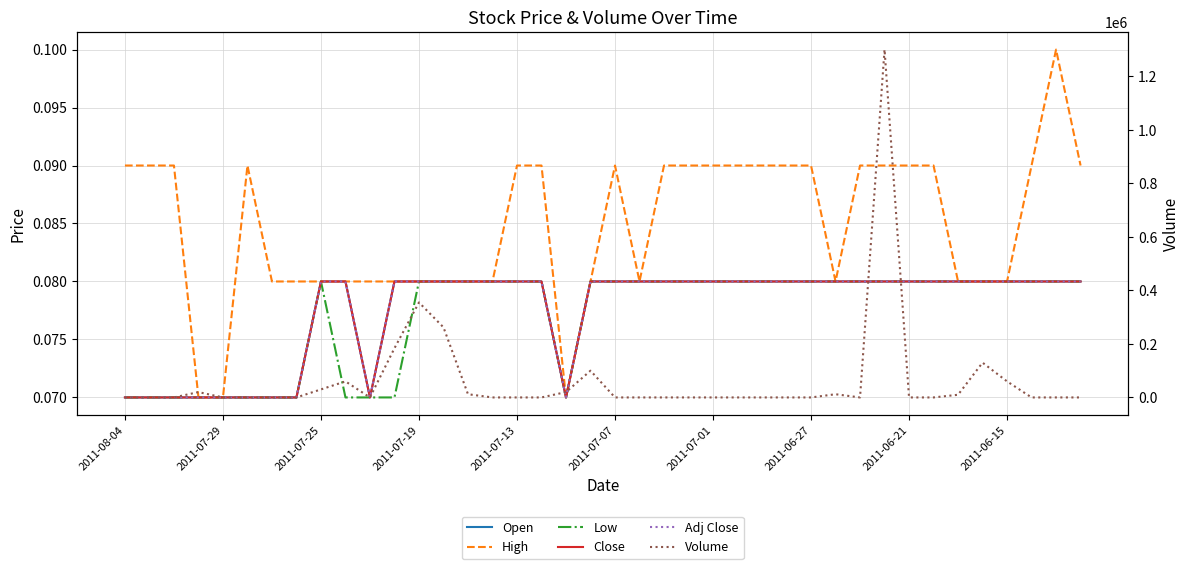

Reading left to right, extract all data points from this chart.

Open: 0.1	0.1	0.1	0.1	0.1	0.1	0.1	0.1	0.1	0.1	0.1	0.1	0.1	0.1	0.1	0.1	0.1	0.1	0.1	0.1	0.1	0.1	0.1	0.1	0.1	0.1	0.1	0.1	0.1	0.1	0.1	0.1	0.1	0.1	0.1	0.1	0.1	0.1	0.1	0.1
High: 0.1	0.1	0.1	0.1	0.1	0.1	0.1	0.1	0.1	0.1	0.1	0.1	0.1	0.1	0.1	0.1	0.1	0.1	0.1	0.1	0.1	0.1	0.1	0.1	0.1	0.1	0.1	0.1	0.1	0.1	0.1	0.1	0.1	0.1	0.1	0.1	0.1	0.1	0.1	0.1
Low: 0.1	0.1	0.1	0.1	0.1	0.1	0.1	0.1	0.1	0.1	0.1	0.1	0.1	0.1	0.1	0.1	0.1	0.1	0.1	0.1	0.1	0.1	0.1	0.1	0.1	0.1	0.1	0.1	0.1	0.1	0.1	0.1	0.1	0.1	0.1	0.1	0.1	0.1	0.1	0.1
Close: 0.1	0.1	0.1	0.1	0.1	0.1	0.1	0.1	0.1	0.1	0.1	0.1	0.1	0.1	0.1	0.1	0.1	0.1	0.1	0.1	0.1	0.1	0.1	0.1	0.1	0.1	0.1	0.1	0.1	0.1	0.1	0.1	0.1	0.1	0.1	0.1	0.1	0.1	0.1	0.1
Adj Close: 0.1	0.1	0.1	0.1	0.1	0.1	0.1	0.1	0.1	0.1	0.1	0.1	0.1	0.1	0.1	0.1	0.1	0.1	0.1	0.1	0.1	0.1	0.1	0.1	0.1	0.1	0.1	0.1	0.1	0.1	0.1	0.1	0.1	0.1	0.1	0.1	0.1	0.1	0.1	0.1
Volume: 0.0	0.0	0.0	20000.0	0.0	0.0	0.0	0.0	30000.0	60000.0	0.0	184000.0	355000.0	262000.0	12000.0	0.0	0.0	0.0	20000.0	100000.0	0.0	0.0	0.0	0.0	0.0	0.0	0.0	0.0	0.0	12000.0	0.0	1300000.0	0.0	0.0	10000.0	130000.0	60000.0	0.0	0.0	0.0